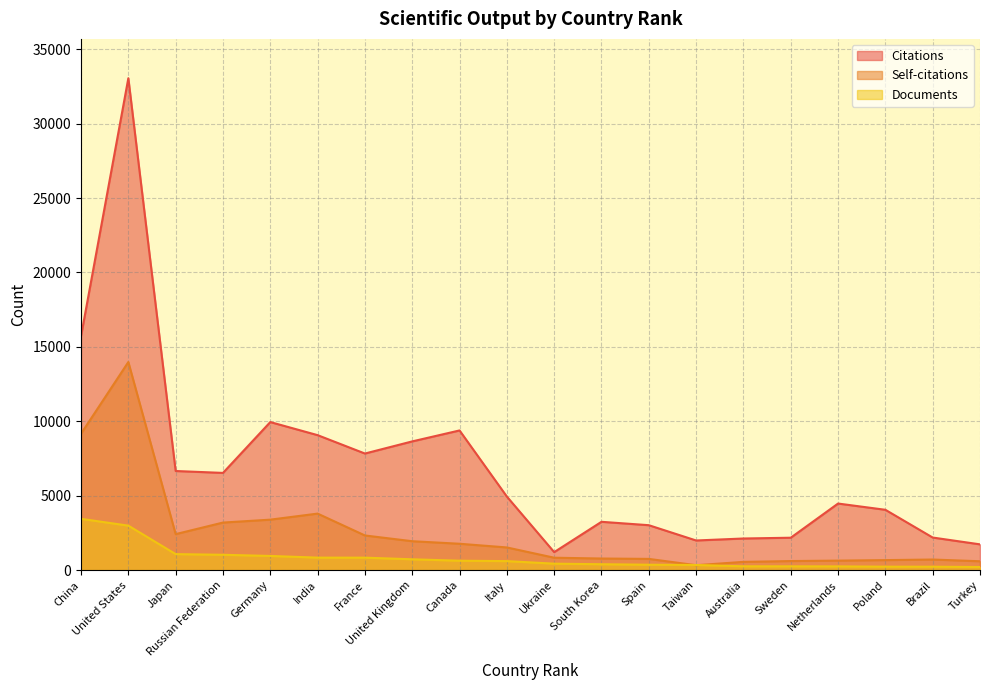

Which series has the largest range (max minus min)?

Citations